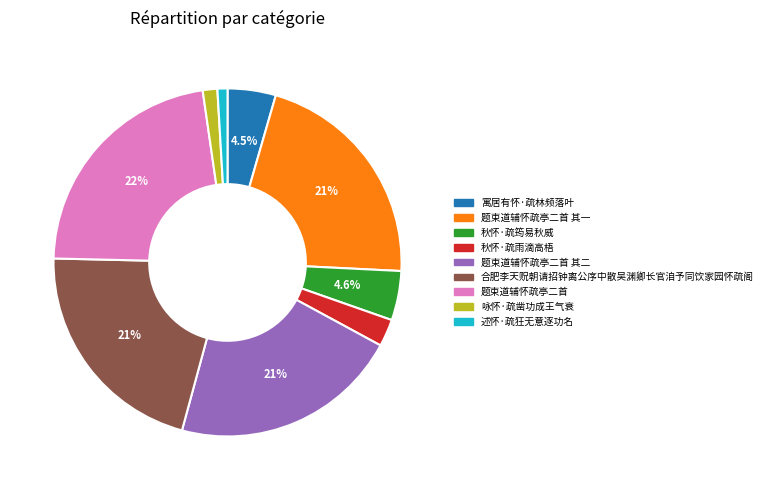

Is there any slice that represents more than half of the pie?

No